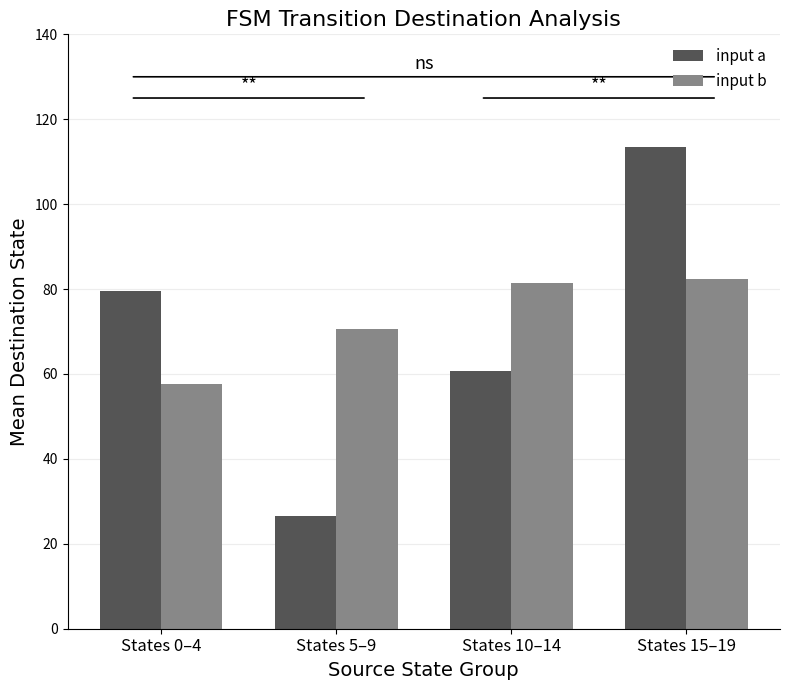

Where does the input b series first go above 81?

States 10–14